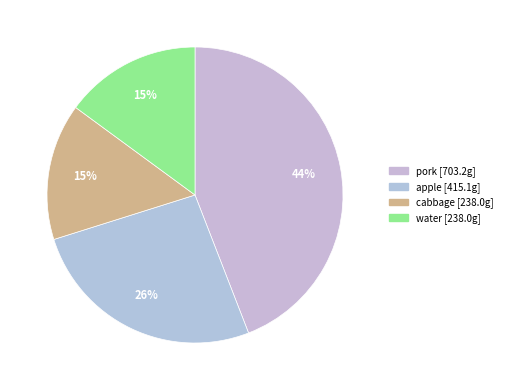

Count the number of slices in the pie.

4